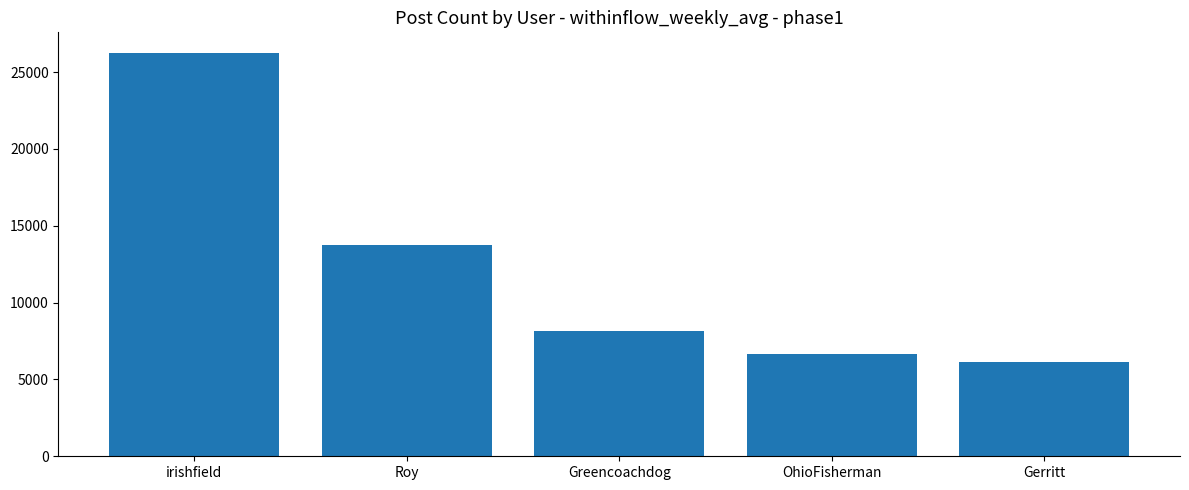

Reading left to right, extract all data points from this chart.

irishfield=26272	Roy=13728	Greencoachdog=8163	OhioFisherman=6623	Gerritt=6129